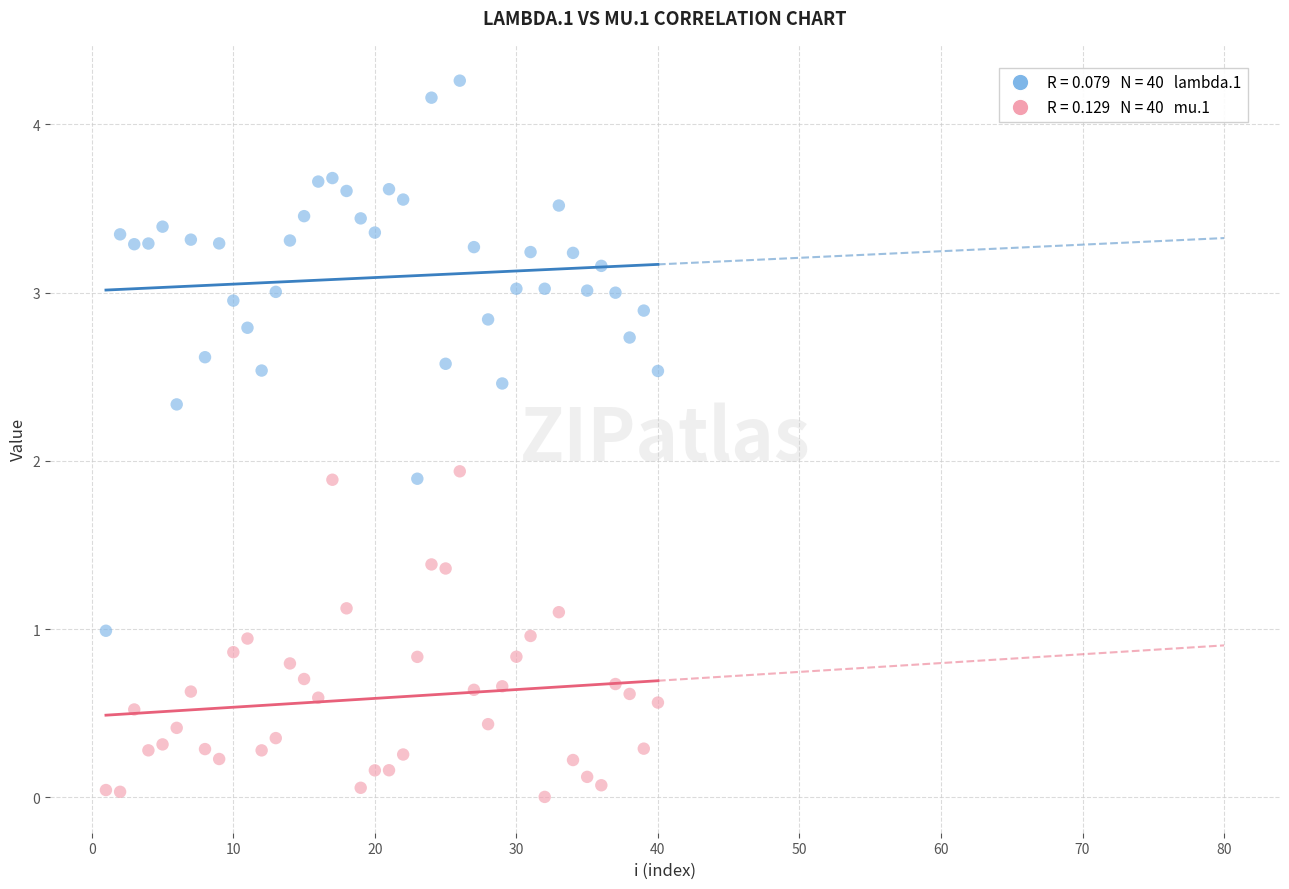

Across all data points, what is the range of Y values (max minus min)?

4.3